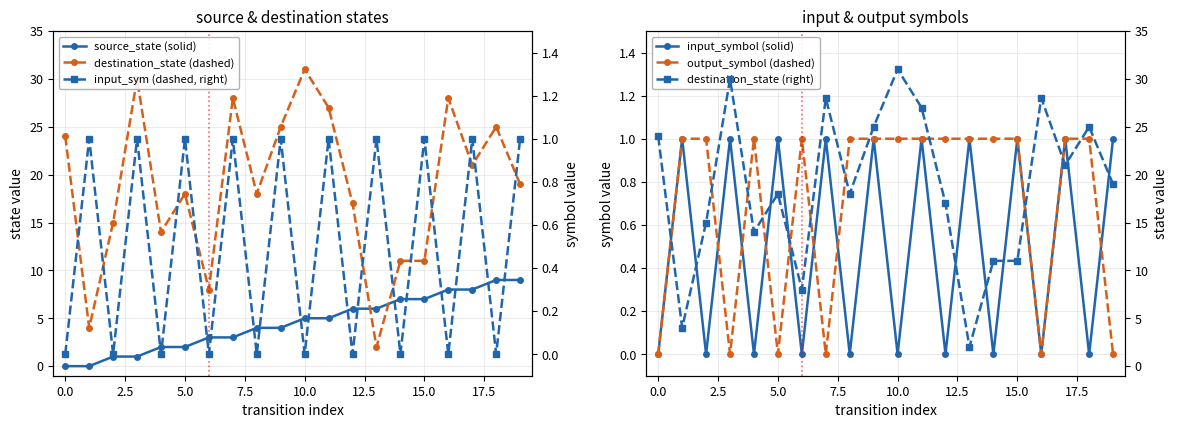

How many categories are shown in the chart?

20